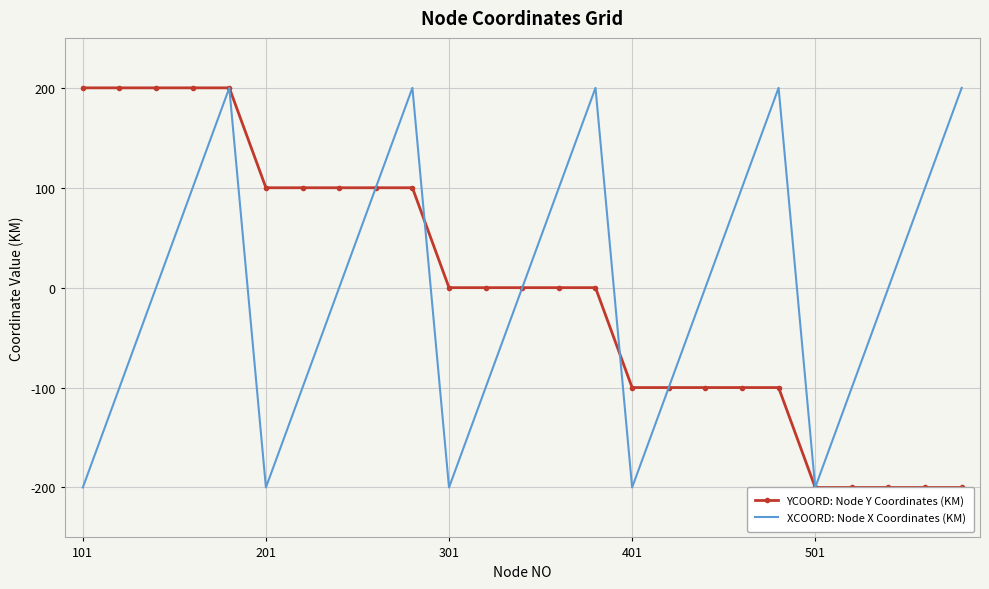

What is the minimum value shown in the chart?

-200